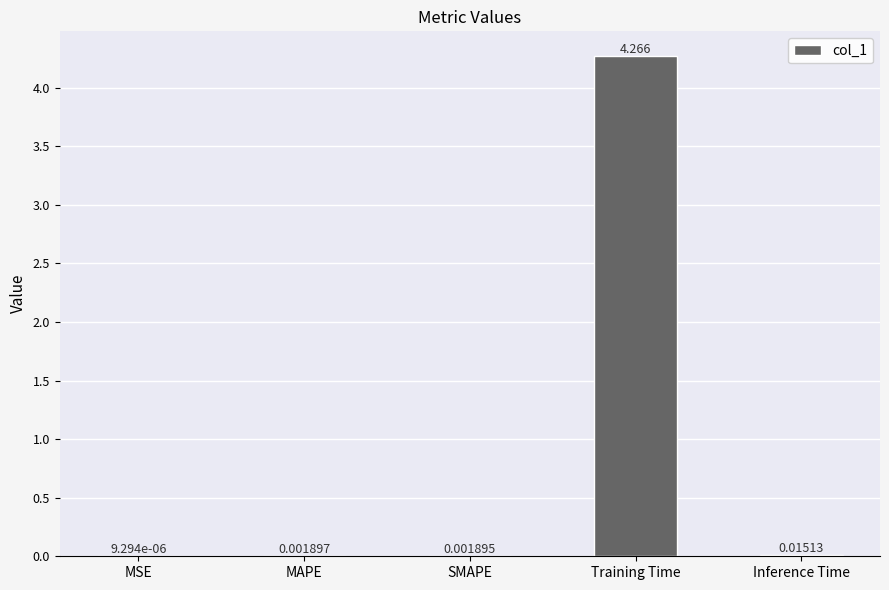

Which category has the highest value across all series?

Training Time